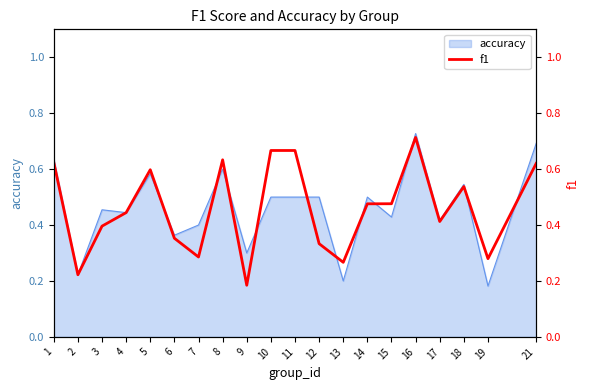

Which category has the highest value across all series?

16